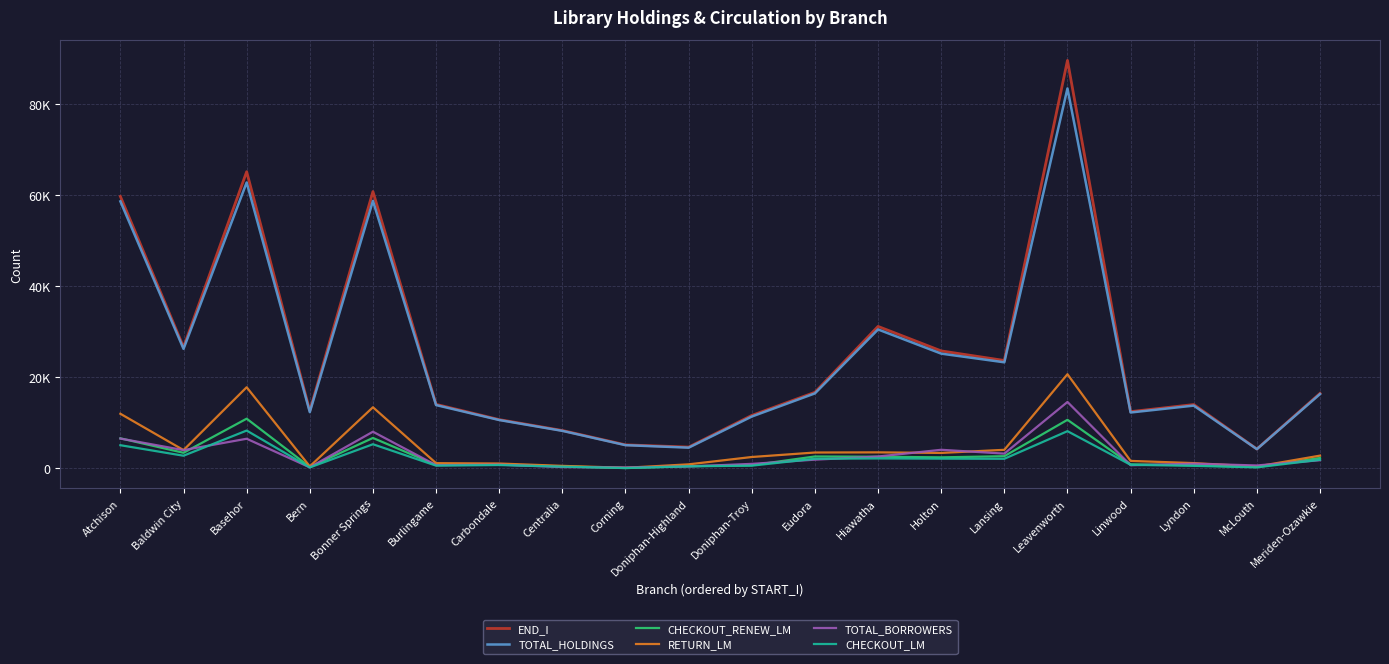

What are all the series names shown in the legend?

END_I, TOTAL_HOLDINGS, CHECKOUT_RENEW_LM, RETURN_LM, TOTAL_BORROWERS, CHECKOUT_LM